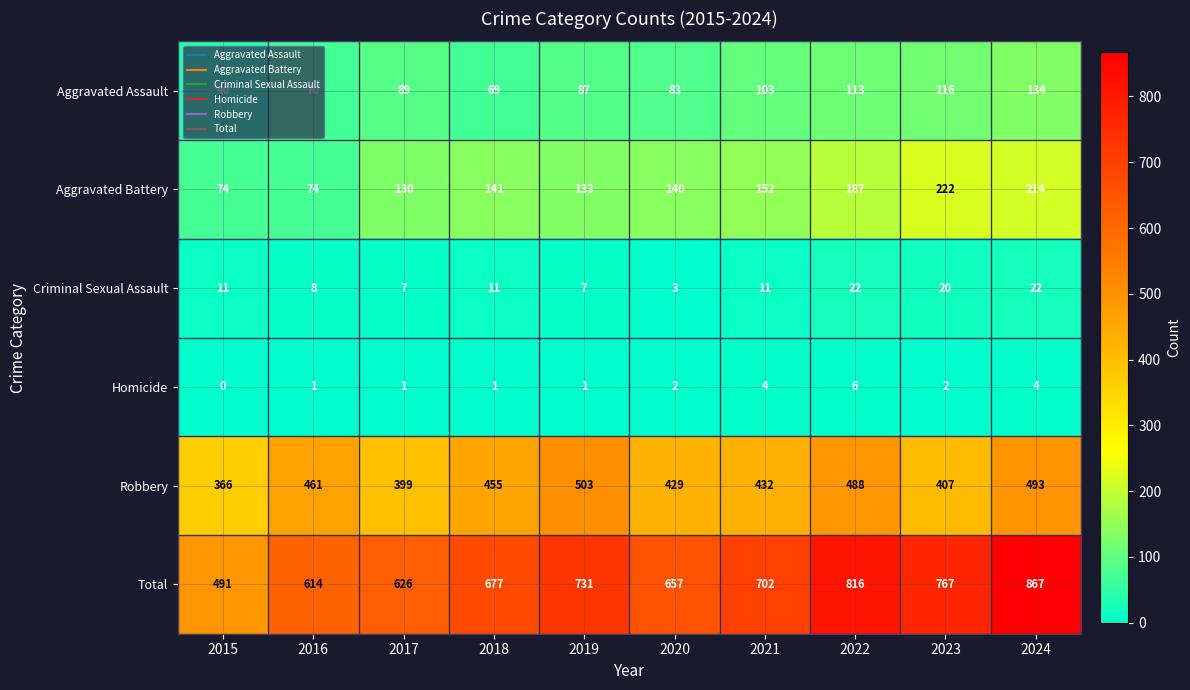

The value of Total at 2019 is 731. True or false?

True